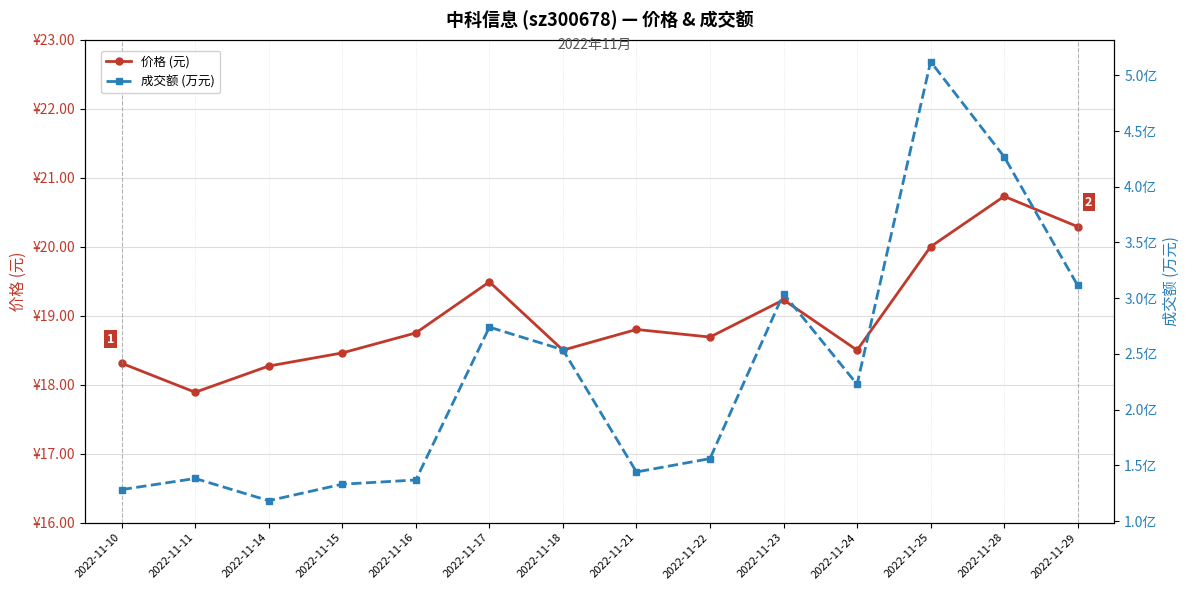

Which category has the lowest value in the 价格 (元) series?

2022-11-11